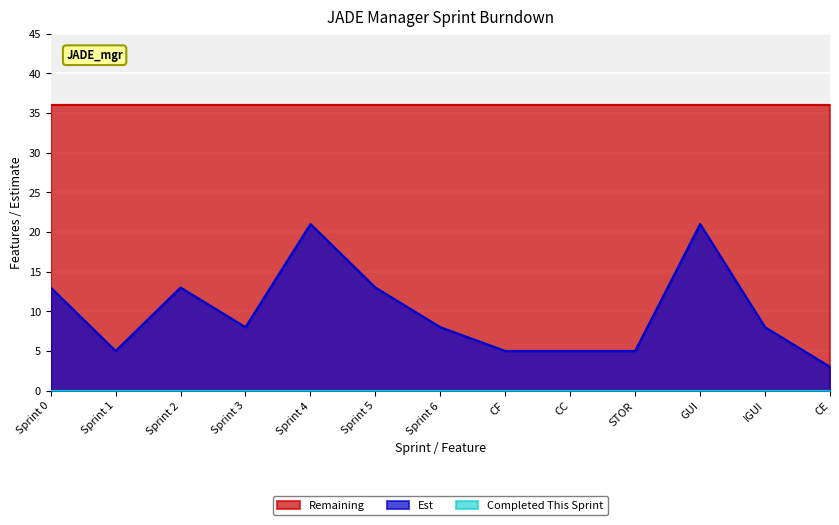

List the series in order of their peak value, highest first.

Remaining, Est, Completed This Sprint